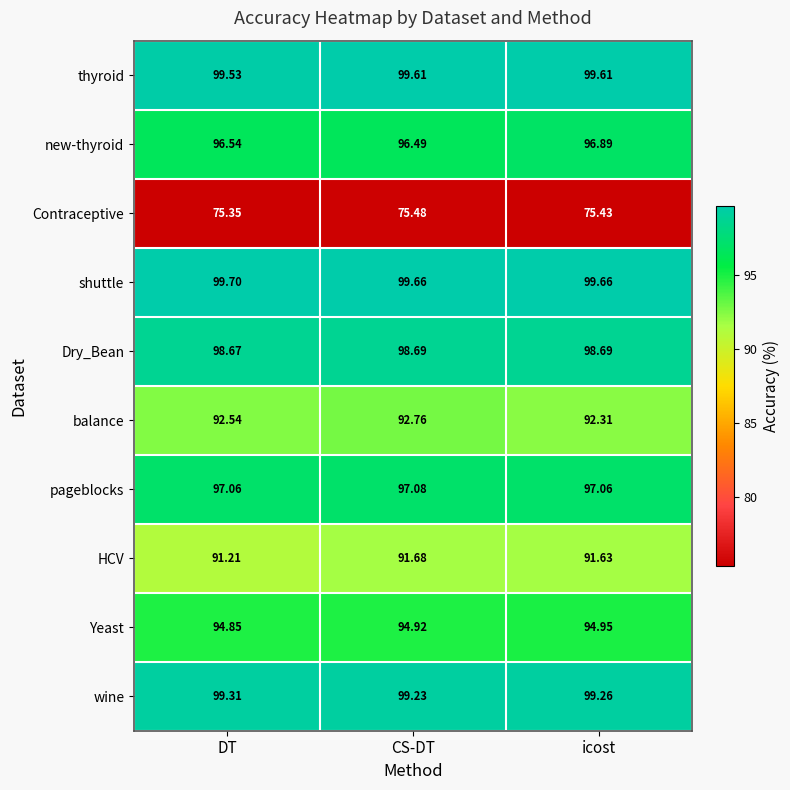

Which category has the highest value across all series?

DT